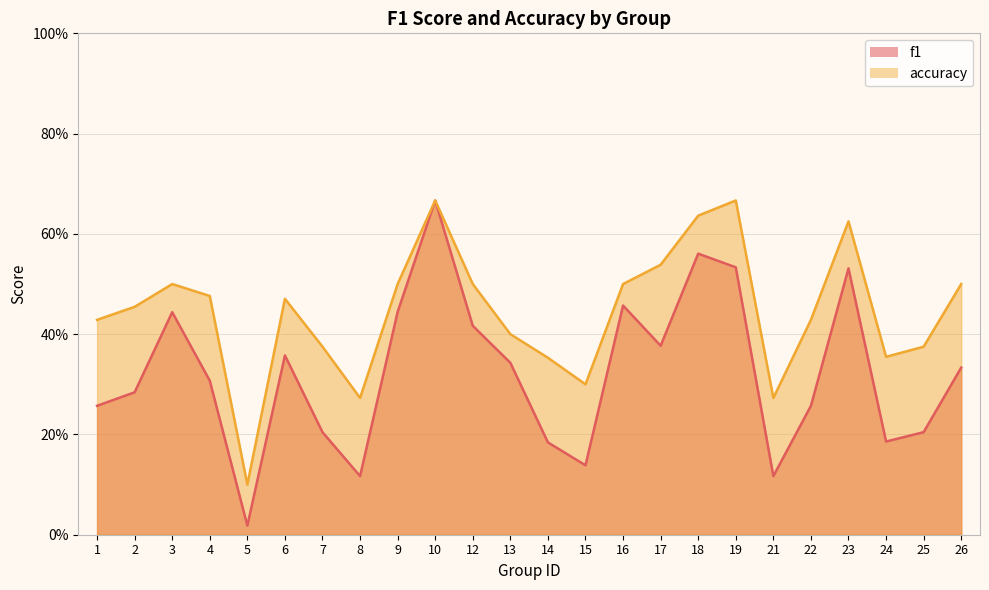

How many distinct data groups are displayed?

2